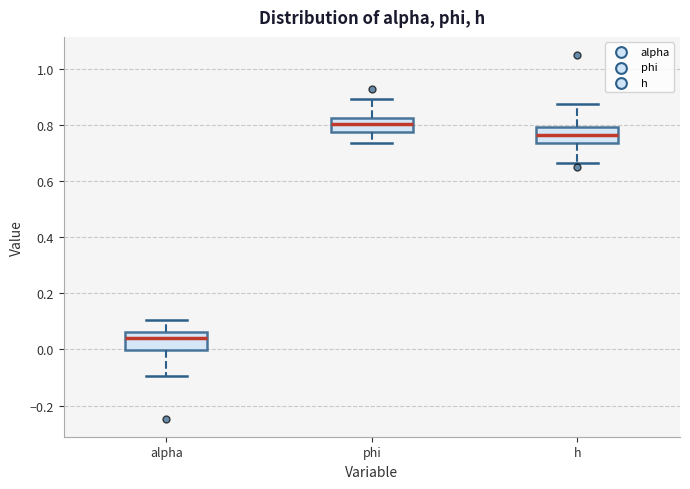

Reading left to right, transcribe this box plot: for each box, give where its median line is, the range the box spans, and where its two whiskers end, as read against the y-axis. The values are not printed on the chart, so give them approximately, as read against the axis.

alpha: median 0.04, box 0.00 to 0.06, whiskers -0.10 to 0.10
phi: median 0.80, box 0.78 to 0.82, whiskers 0.74 to 0.90
h: median 0.76, box 0.74 to 0.80, whiskers 0.66 to 0.88